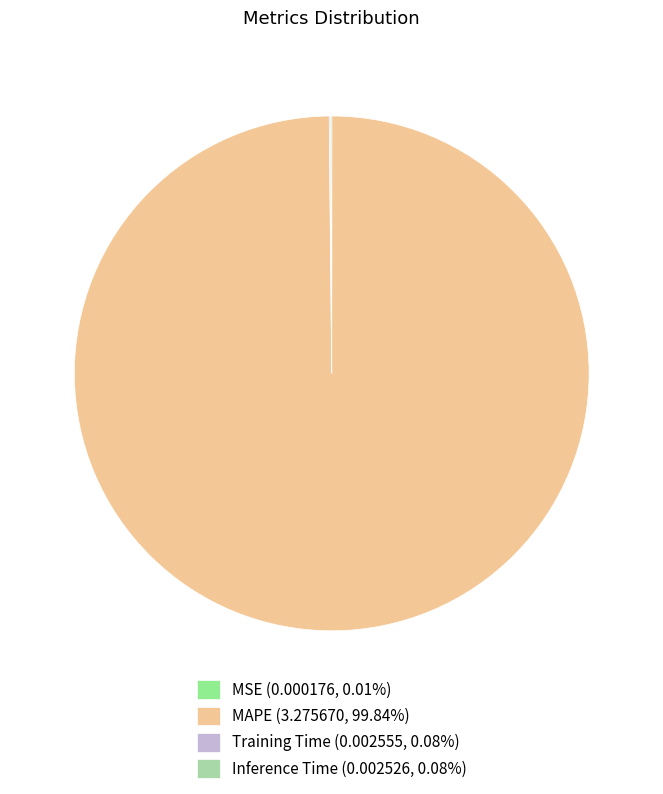

Is MAPE (3.275670, 99.84%) the majority of the pie?

Yes